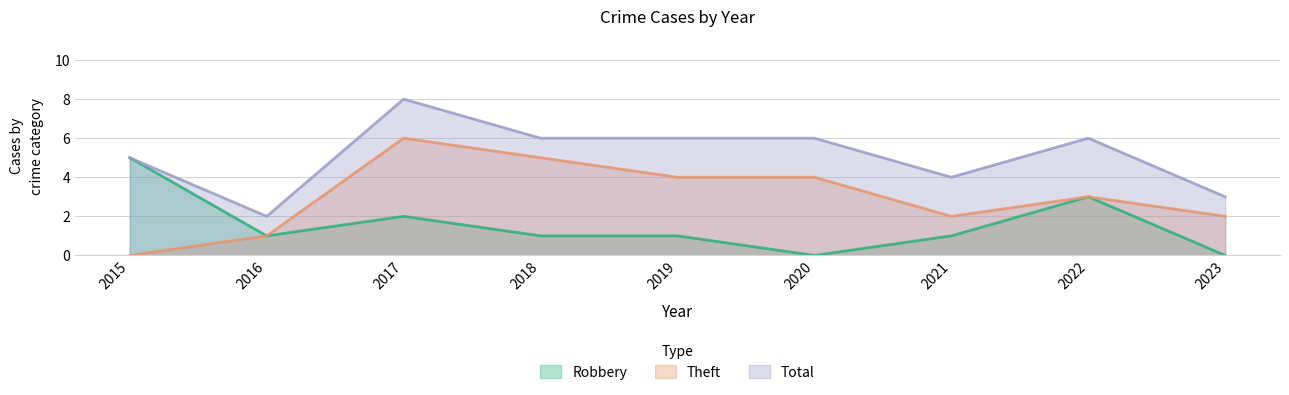

Reading left to right, transcribe all the data shown in this chart.

Robbery: 2015=5	2016=1	2017=2	2018=1	2019=1	2020=0	2021=1	2022=3	2023=0
Theft: 2015=0	2016=1	2017=6	2018=5	2019=4	2020=4	2021=2	2022=3	2023=2
Total: 2015=5	2016=2	2017=8	2018=6	2019=6	2020=6	2021=4	2022=6	2023=3